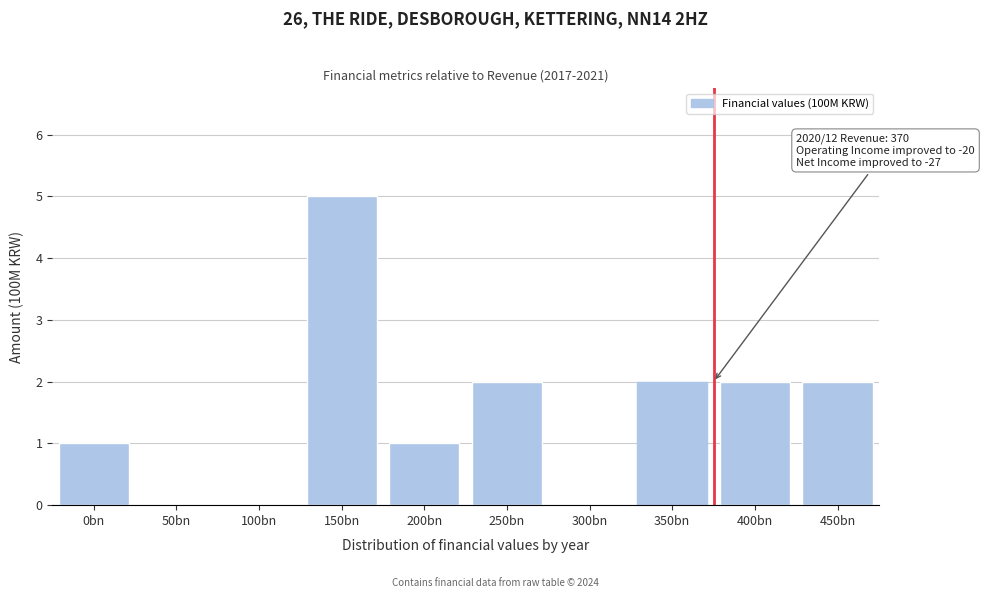

Reading left to right, list all the values displayed in this chart.

0bn=1	50bn=0	100bn=0	150bn=5	200bn=1	250bn=2	300bn=0	350bn=2	400bn=2	450bn=2